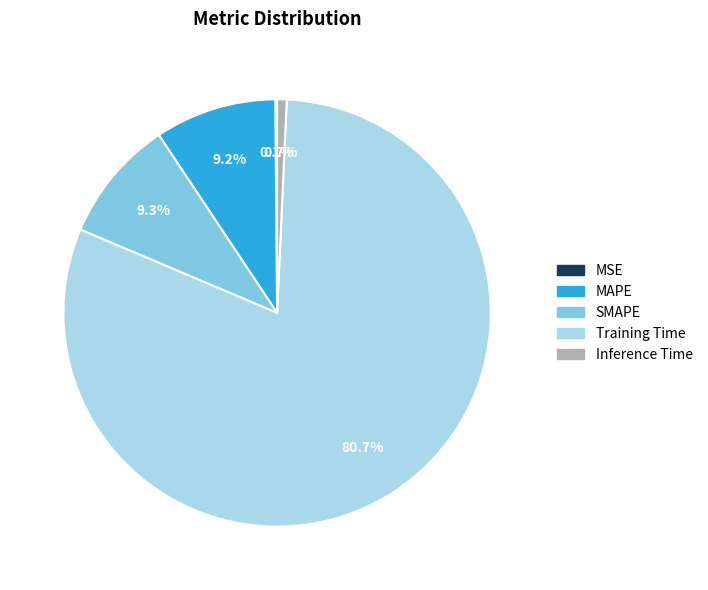

To the nearest percent, what is the difference between the largest and smallest slice percentages?

81%